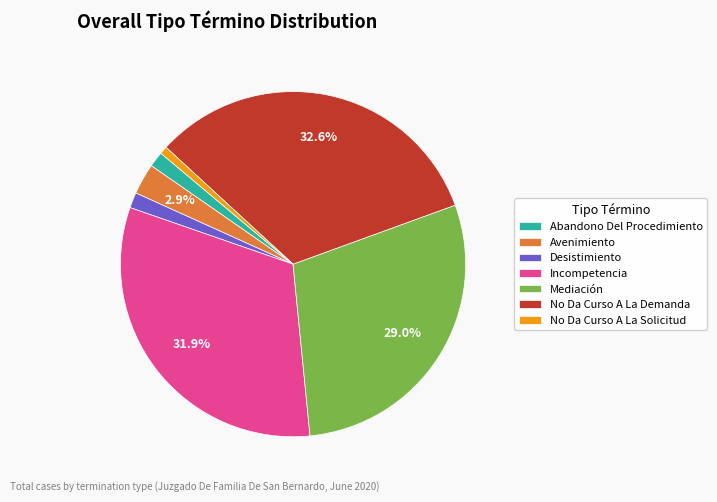

Which slice is the smallest?

No Da Curso A La Solicitud